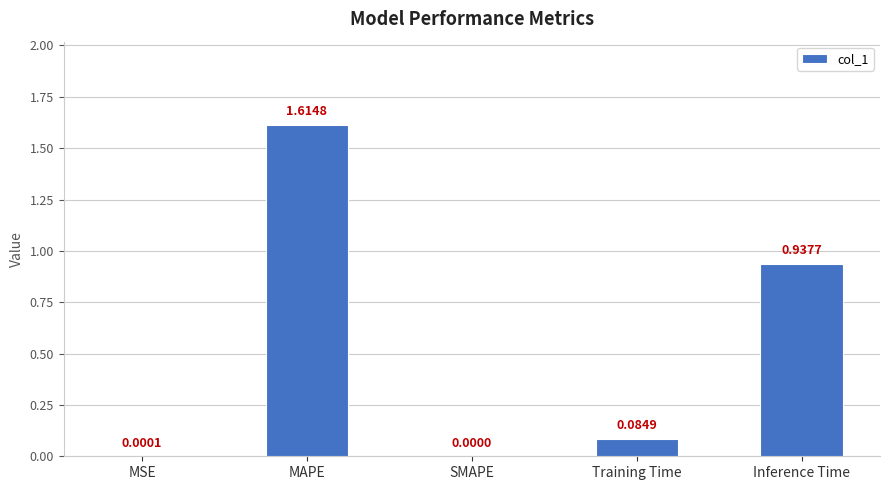

What is the sum of the values at Training Time and MAPE?

1.7